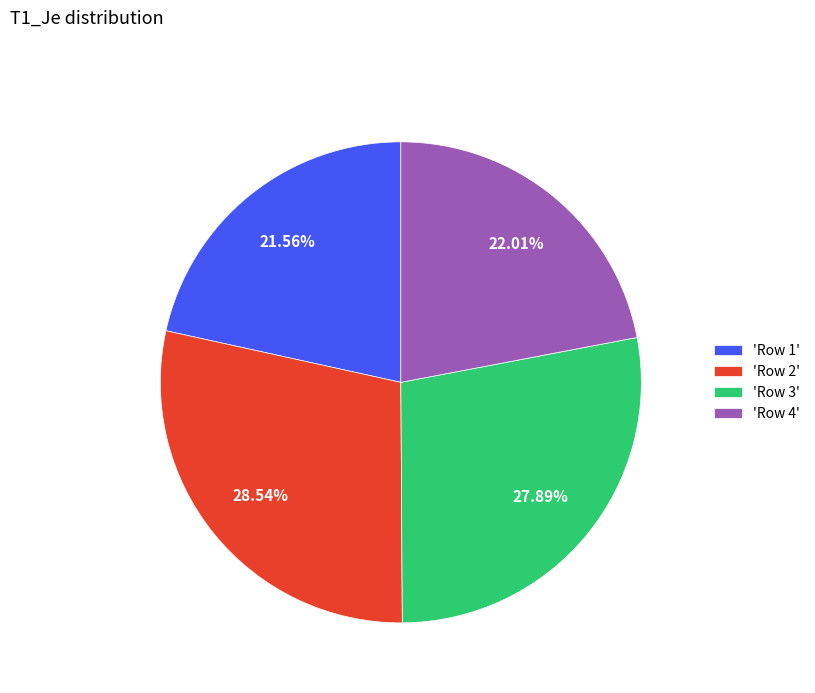

Combined, do 'Row 4' and 'Row 1' account for over 50%?

No